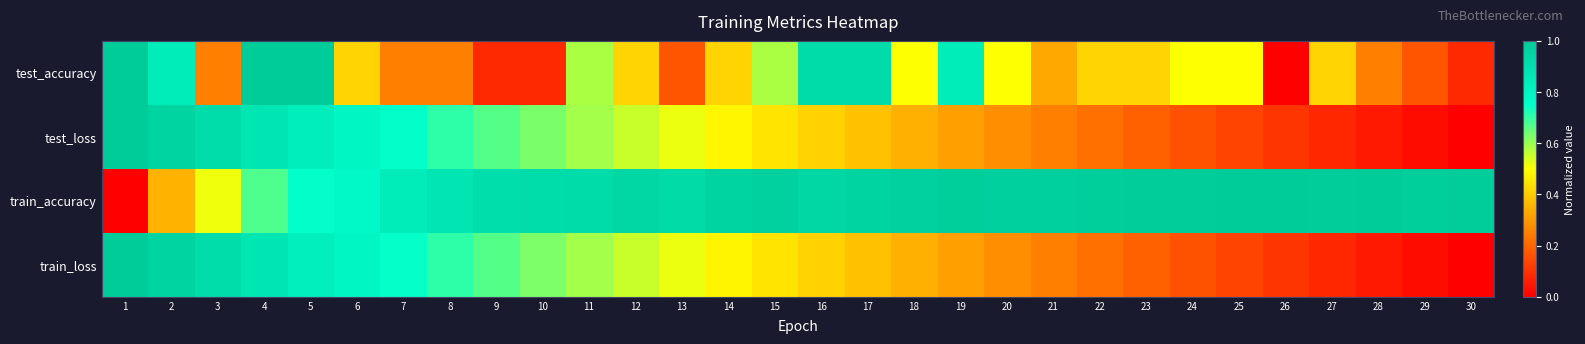

Reading left to right, transcribe all the data shown in this chart.

test_accuracy: 1=1.0	2=0.8	3=0.3	4=1.0	5=1.0	6=0.4	7=0.3	8=0.3	9=0.1	10=0.1	11=0.6	12=0.4	13=0.2	14=0.4	15=0.6	16=0.9	17=0.9	18=0.5	19=0.8	20=0.5	21=0.3	22=0.4	23=0.4	24=0.5	25=0.5	26=0.0	27=0.4	28=0.3	29=0.2	30=0.1
test_loss: 1=1.0	2=1.0	3=0.9	4=0.9	5=0.8	6=0.8	7=0.7	8=0.7	9=0.7	10=0.6	11=0.6	12=0.6	13=0.5	14=0.5	15=0.4	16=0.4	17=0.4	18=0.3	19=0.3	20=0.3	21=0.3	22=0.2	23=0.2	24=0.2	25=0.1	26=0.1	27=0.1	28=0.1	29=0.0	30=0.0
train_accuracy: 1=0.0	2=0.4	3=0.5	4=0.7	5=0.7	6=0.8	7=0.8	8=0.9	9=0.9	10=0.9	11=0.9	12=0.9	13=0.9	14=1.0	15=1.0	16=0.9	17=1.0	18=1.0	19=1.0	20=1.0	21=1.0	22=1.0	23=1.0	24=1.0	25=1.0	26=1.0	27=1.0	28=1.0	29=1.0	30=1.0
train_loss: 1=1.0	2=1.0	3=0.9	4=0.9	5=0.8	6=0.8	7=0.7	8=0.7	9=0.7	10=0.6	11=0.6	12=0.6	13=0.5	14=0.5	15=0.4	16=0.4	17=0.4	18=0.3	19=0.3	20=0.3	21=0.3	22=0.2	23=0.2	24=0.2	25=0.1	26=0.1	27=0.1	28=0.1	29=0.0	30=0.0